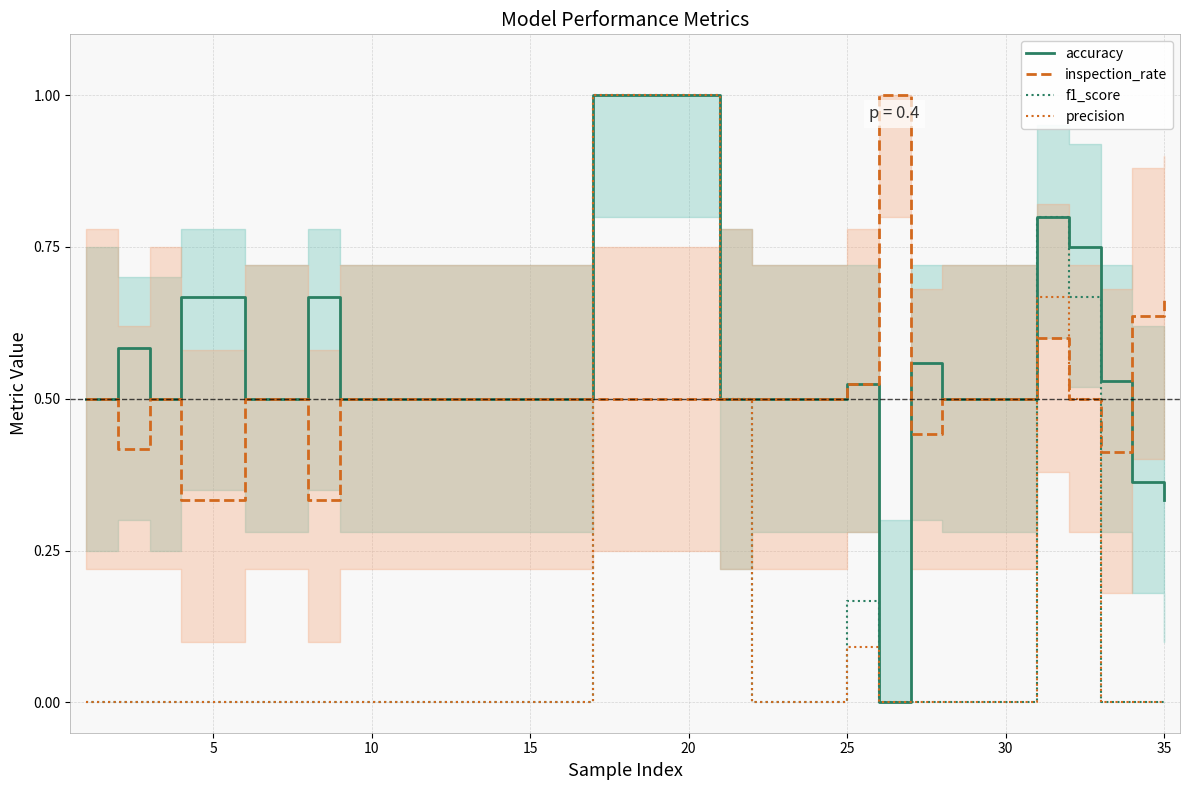

What is the highest value of the f1_score series?

1.0